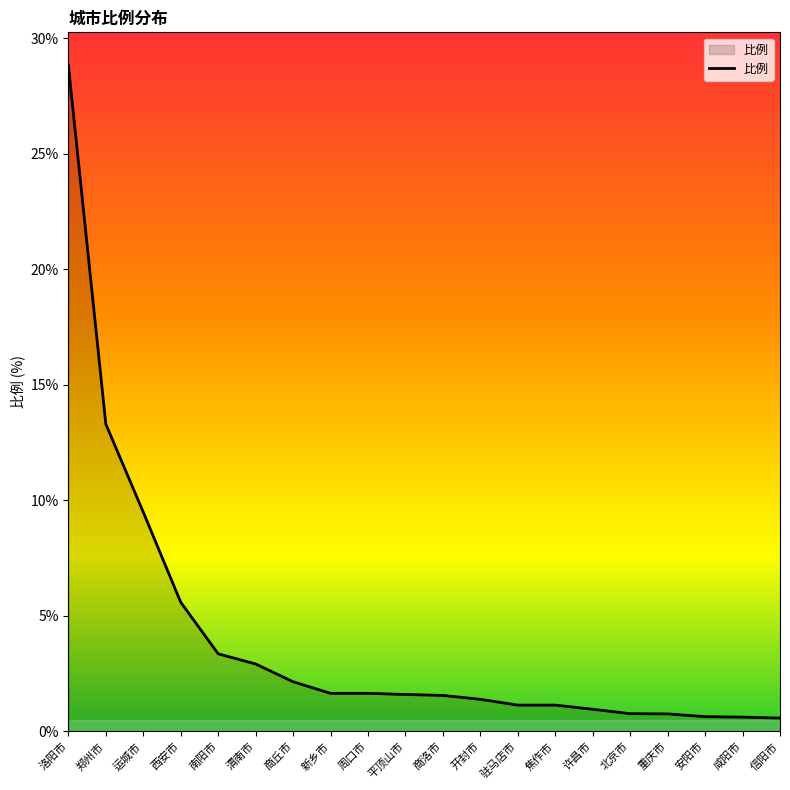

What value does the data have at 商洛市?

1.6